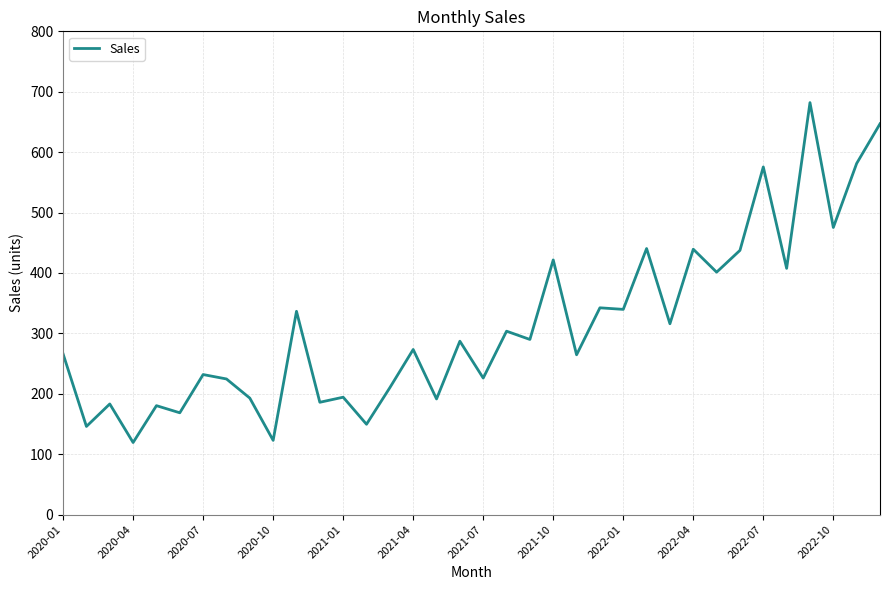

What is the minimum value shown in the chart?

119.3